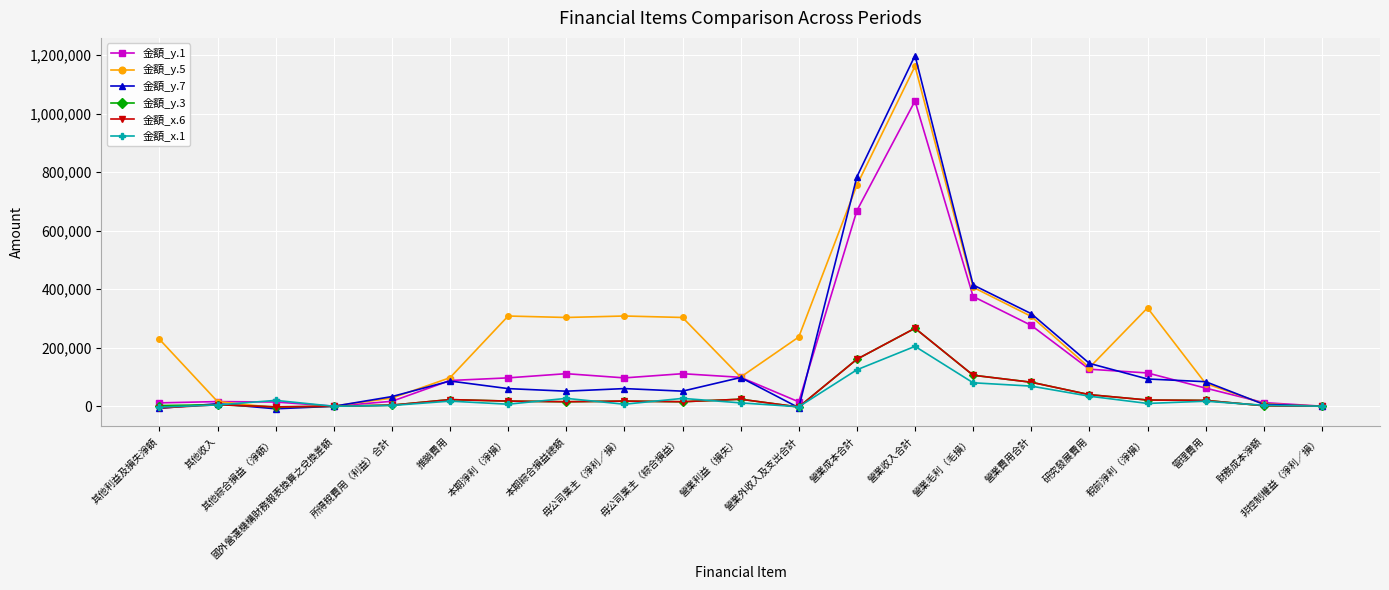

Which series changed the most between 營業利益（損失） and 管理費用?

金額_y.1